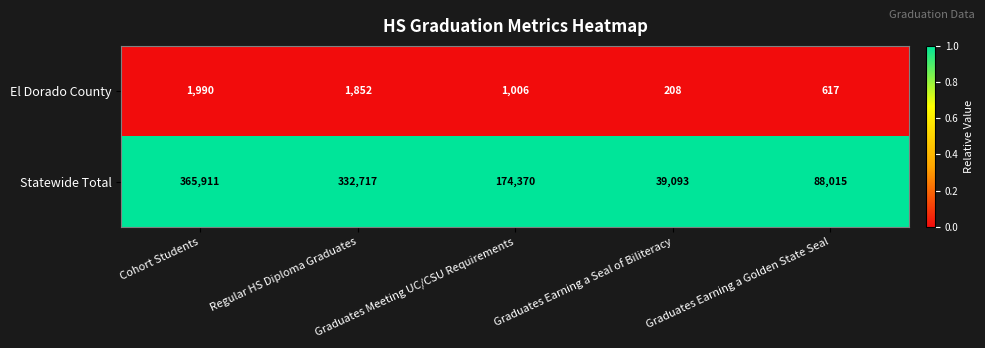

What is the total value across all series at Graduates Earning a Golden State Seal?

88632